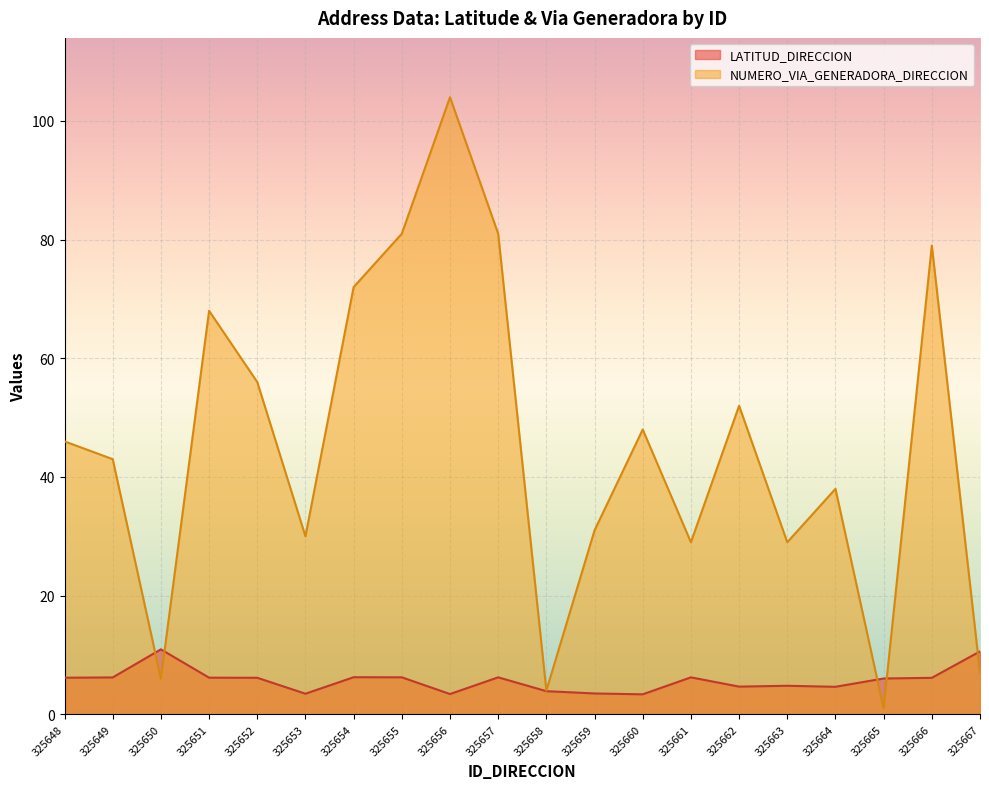

How many lines are shown in the chart?

2